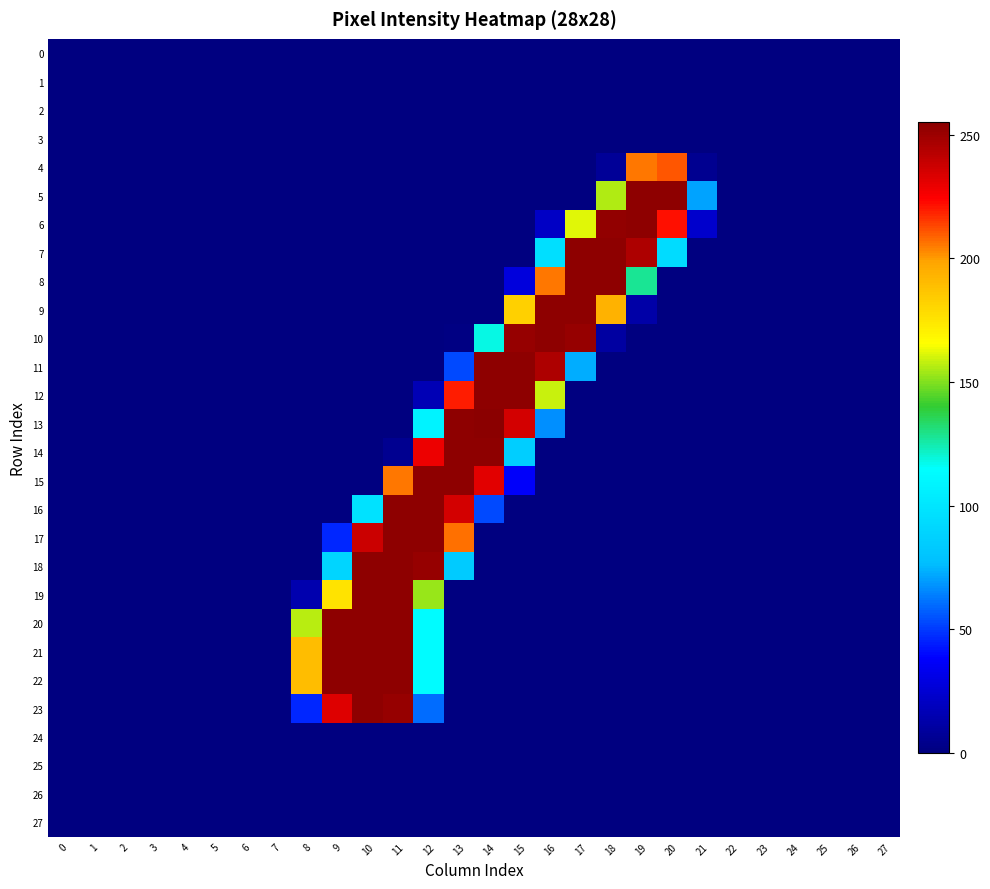

Reading left to right, what are all the values shown in this chart?

0: 0=0	1=0	2=0	3=0	4=0	5=0	6=0	7=0	8=0	9=0	10=0	11=0	12=0	13=0	14=0	15=0	16=0	17=0	18=0	19=0	20=0	21=0	22=0	23=0	24=0	25=0	26=0	27=0
1: 0=0	1=0	2=0	3=0	4=0	5=0	6=0	7=0	8=0	9=0	10=0	11=0	12=0	13=0	14=0	15=0	16=0	17=0	18=0	19=0	20=0	21=0	22=0	23=0	24=0	25=0	26=0	27=0
2: 0=0	1=0	2=0	3=0	4=0	5=0	6=0	7=0	8=0	9=0	10=0	11=0	12=0	13=0	14=0	15=0	16=0	17=0	18=0	19=0	20=0	21=0	22=0	23=0	24=0	25=0	26=0	27=0
3: 0=0	1=0	2=0	3=0	4=0	5=0	6=0	7=0	8=0	9=0	10=0	11=0	12=0	13=0	14=0	15=0	16=0	17=0	18=0	19=0	20=0	21=0	22=0	23=0	24=0	25=0	26=0	27=0
4: 0=0	1=0	2=0	3=0	4=0	5=0	6=0	7=0	8=0	9=0	10=0	11=0	12=0	13=0	14=0	15=0	16=0	17=0	18=7	19=206	20=211	21=5	22=0	23=0	24=0	25=0	26=0	27=0
5: 0=0	1=0	2=0	3=0	4=0	5=0	6=0	7=0	8=0	9=0	10=0	11=0	12=0	13=0	14=0	15=0	16=0	17=0	18=156	19=254	20=254	21=71	22=0	23=0	24=0	25=0	26=0	27=0
6: 0=0	1=0	2=0	3=0	4=0	5=0	6=0	7=0	8=0	9=0	10=0	11=0	12=0	13=0	14=0	15=0	16=21	17=162	18=253	19=254	20=222	21=23	22=0	23=0	24=0	25=0	26=0	27=0
7: 0=0	1=0	2=0	3=0	4=0	5=0	6=0	7=0	8=0	9=0	10=0	11=0	12=0	13=0	14=0	15=0	16=96	17=254	18=254	19=246	20=94	21=0	22=0	23=0	24=0	25=0	26=0	27=0
8: 0=0	1=0	2=0	3=0	4=0	5=0	6=0	7=0	8=0	9=0	10=0	11=0	12=0	13=0	14=0	15=28	16=206	17=254	18=254	19=128	20=0	21=0	22=0	23=0	24=0	25=0	26=0	27=0
9: 0=0	1=0	2=0	3=0	4=0	5=0	6=0	7=0	8=0	9=0	10=0	11=0	12=0	13=0	14=0	15=183	16=254	17=254	18=194	19=12	20=0	21=0	22=0	23=0	24=0	25=0	26=0	27=0
10: 0=0	1=0	2=0	3=0	4=0	5=0	6=0	7=0	8=0	9=0	10=0	11=0	12=0	13=1	14=118	15=252	16=254	17=252	18=10	19=0	20=0	21=0	22=0	23=0	24=0	25=0	26=0	27=0
11: 0=0	1=0	2=0	3=0	4=0	5=0	6=0	7=0	8=0	9=0	10=0	11=0	12=0	13=53	14=254	15=254	16=246	17=73	18=0	19=0	20=0	21=0	22=0	23=0	24=0	25=0	26=0	27=0
12: 0=0	1=0	2=0	3=0	4=0	5=0	6=0	7=0	8=0	9=0	10=0	11=0	12=16	13=220	14=254	15=254	16=159	17=0	18=0	19=0	20=0	21=0	22=0	23=0	24=0	25=0	26=0	27=0
13: 0=0	1=0	2=0	3=0	4=0	5=0	6=0	7=0	8=0	9=0	10=0	11=0	12=108	13=254	14=255	15=236	16=67	17=0	18=0	19=0	20=0	21=0	22=0	23=0	24=0	25=0	26=0	27=0
14: 0=0	1=0	2=0	3=0	4=0	5=0	6=0	7=0	8=0	9=0	10=0	11=5	12=229	13=254	14=254	15=86	16=0	17=0	18=0	19=0	20=0	21=0	22=0	23=0	24=0	25=0	26=0	27=0
15: 0=0	1=0	2=0	3=0	4=0	5=0	6=0	7=0	8=0	9=0	10=0	11=206	12=254	13=254	14=232	15=37	16=0	17=0	18=0	19=0	20=0	21=0	22=0	23=0	24=0	25=0	26=0	27=0
16: 0=0	1=0	2=0	3=0	4=0	5=0	6=0	7=0	8=0	9=0	10=98	11=254	12=254	13=236	14=53	15=0	16=0	17=0	18=0	19=0	20=0	21=0	22=0	23=0	24=0	25=0	26=0	27=0
17: 0=0	1=0	2=0	3=0	4=0	5=0	6=0	7=0	8=0	9=46	10=238	11=254	12=254	13=207	14=0	15=0	16=0	17=0	18=0	19=0	20=0	21=0	22=0	23=0	24=0	25=0	26=0	27=0
18: 0=0	1=0	2=0	3=0	4=0	5=0	6=0	7=0	8=0	9=90	10=254	11=254	12=252	13=84	14=0	15=0	16=0	17=0	18=0	19=0	20=0	21=0	22=0	23=0	24=0	25=0	26=0	27=0
19: 0=0	1=0	2=0	3=0	4=0	5=0	6=0	7=0	8=14	9=176	10=254	11=254	12=153	13=0	14=0	15=0	16=0	17=0	18=0	19=0	20=0	21=0	22=0	23=0	24=0	25=0	26=0	27=0
20: 0=0	1=0	2=0	3=0	4=0	5=0	6=0	7=0	8=157	9=254	10=254	11=254	12=113	13=0	14=0	15=0	16=0	17=0	18=0	19=0	20=0	21=0	22=0	23=0	24=0	25=0	26=0	27=0
21: 0=0	1=0	2=0	3=0	4=0	5=0	6=0	7=0	8=190	9=254	10=254	11=254	12=113	13=0	14=0	15=0	16=0	17=0	18=0	19=0	20=0	21=0	22=0	23=0	24=0	25=0	26=0	27=0
22: 0=0	1=0	2=0	3=0	4=0	5=0	6=0	7=0	8=190	9=254	10=254	11=254	12=113	13=0	14=0	15=0	16=0	17=0	18=0	19=0	20=0	21=0	22=0	23=0	24=0	25=0	26=0	27=0
23: 0=0	1=0	2=0	3=0	4=0	5=0	6=0	7=0	8=46	9=233	10=254	11=252	12=60	13=0	14=0	15=0	16=0	17=0	18=0	19=0	20=0	21=0	22=0	23=0	24=0	25=0	26=0	27=0
24: 0=0	1=0	2=0	3=0	4=0	5=0	6=0	7=0	8=0	9=0	10=0	11=0	12=0	13=0	14=0	15=0	16=0	17=0	18=0	19=0	20=0	21=0	22=0	23=0	24=0	25=0	26=0	27=0
25: 0=0	1=0	2=0	3=0	4=0	5=0	6=0	7=0	8=0	9=0	10=0	11=0	12=0	13=0	14=0	15=0	16=0	17=0	18=0	19=0	20=0	21=0	22=0	23=0	24=0	25=0	26=0	27=0
26: 0=0	1=0	2=0	3=0	4=0	5=0	6=0	7=0	8=0	9=0	10=0	11=0	12=0	13=0	14=0	15=0	16=0	17=0	18=0	19=0	20=0	21=0	22=0	23=0	24=0	25=0	26=0	27=0
27: 0=0	1=0	2=0	3=0	4=0	5=0	6=0	7=0	8=0	9=0	10=0	11=0	12=0	13=0	14=0	15=0	16=0	17=0	18=0	19=0	20=0	21=0	22=0	23=0	24=0	25=0	26=0	27=0